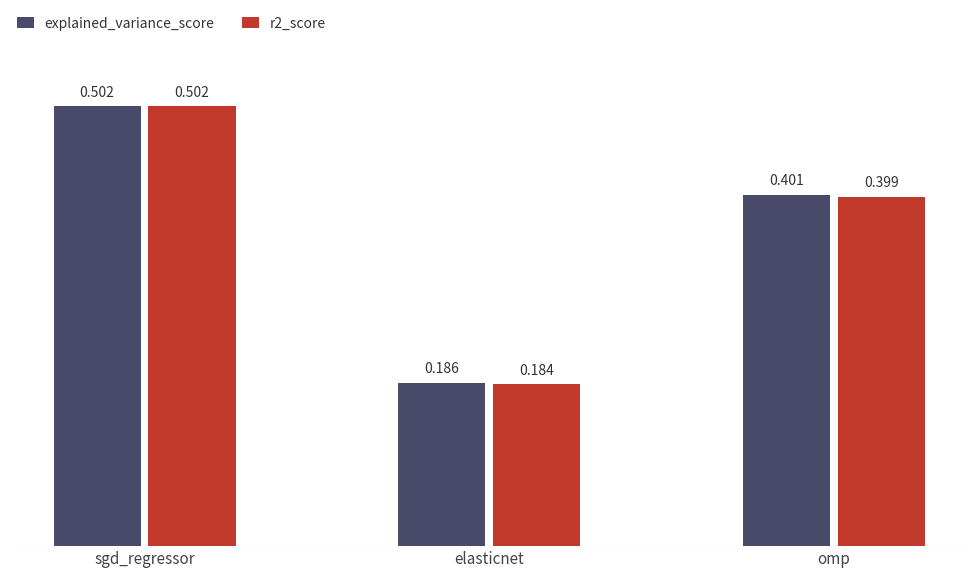

What is the average value of the r2_score series?

0.4